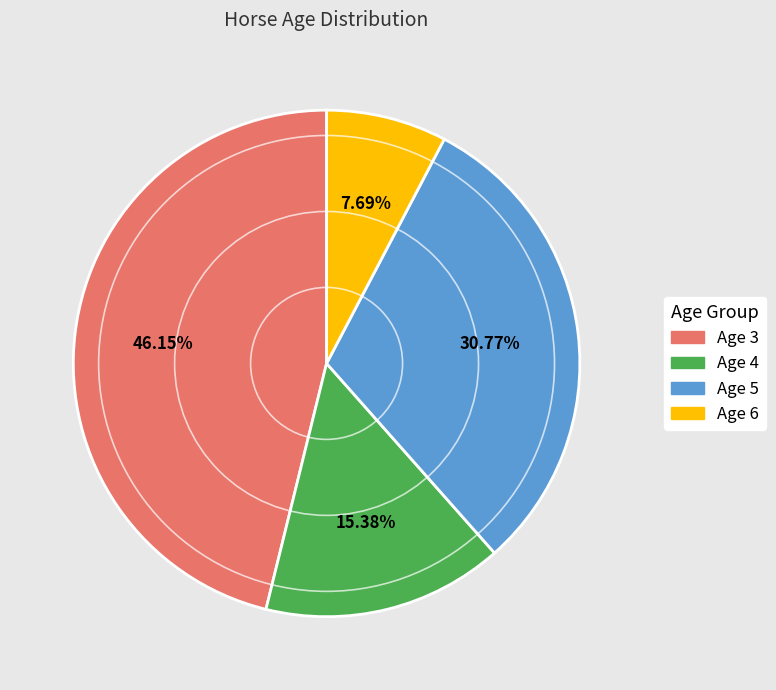

To the nearest percent, what percentage of the pie is Age 4?

15%